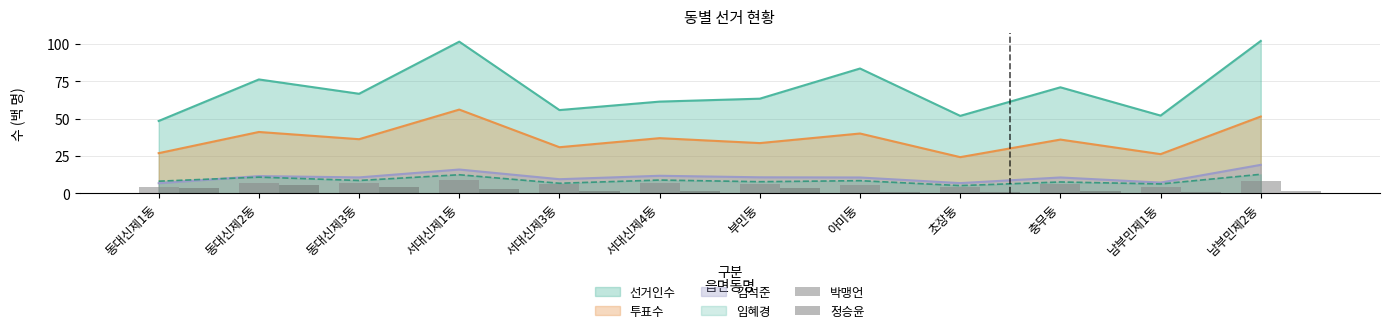

Which category has the highest value in the 정승윤 series?

동대신제2동